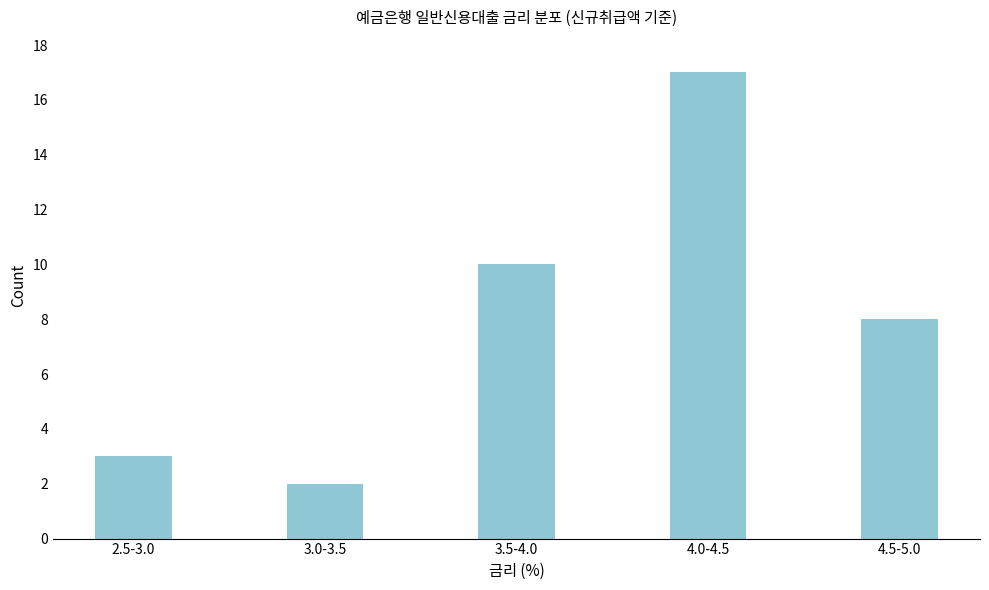

Reading right to left, transcribe all the data shown in this chart.

8	17	10	2	3